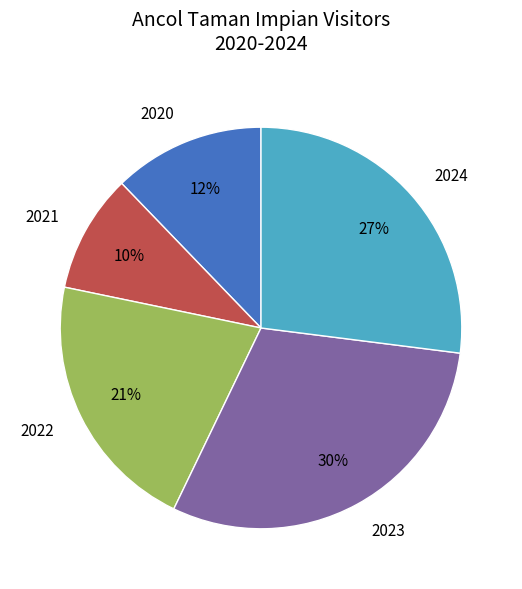

Is the sum of 2023 and 2024 greater than half?

Yes